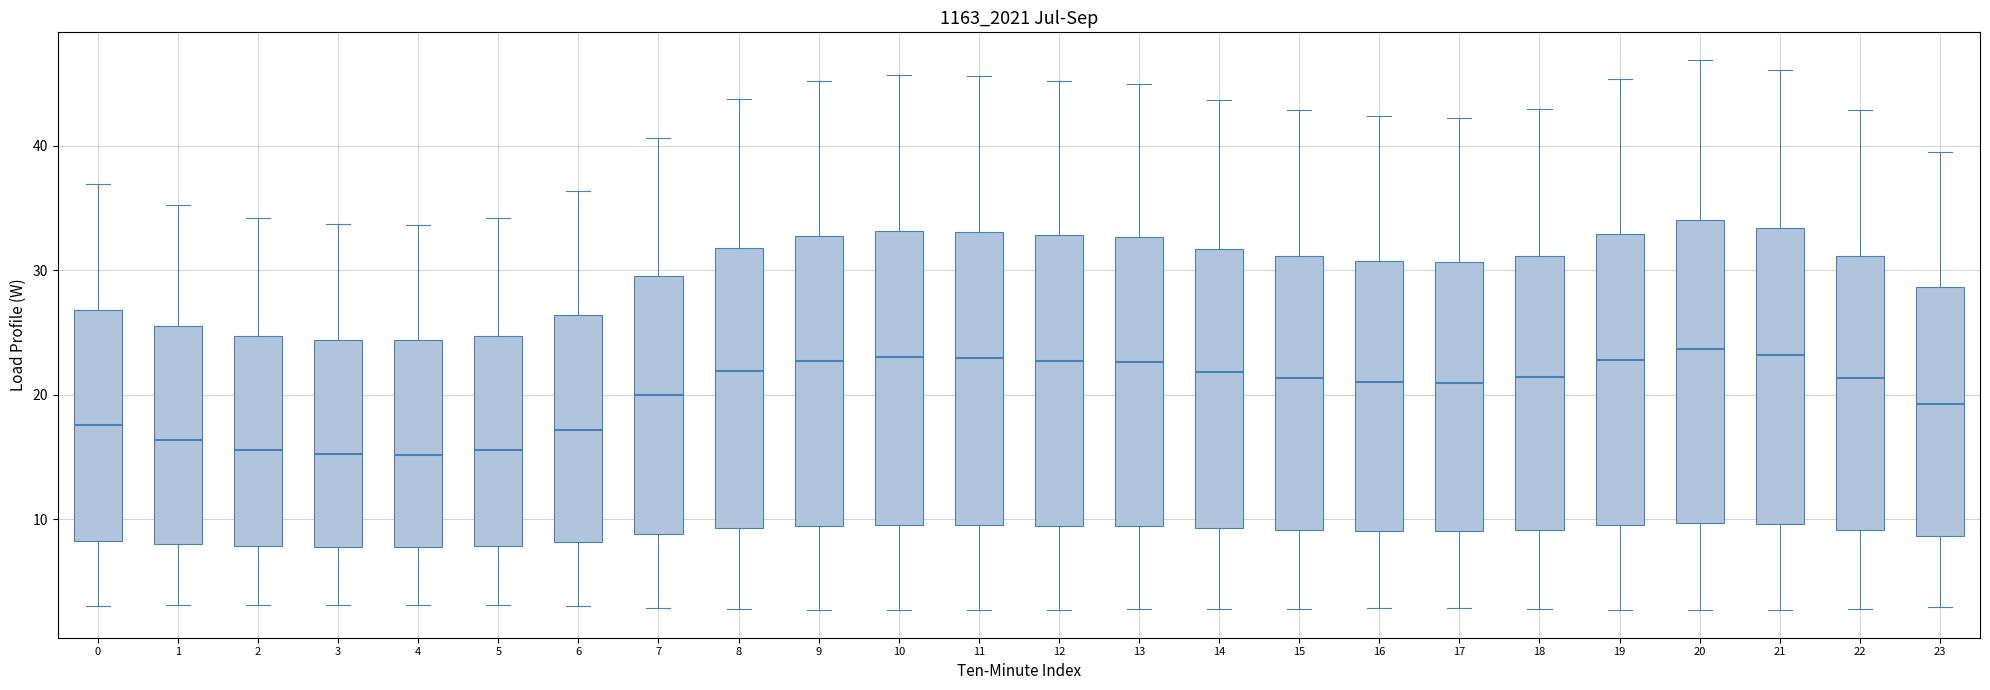

Reading left to right, transcribe this box plot: for each box, give where its median line is, the range the box spans, and where its two whiskers end, as read against the y-axis. The values are not printed on the chart, so give them approximately, as read against the axis.

0: median 18, box 8 to 27, whiskers 3 to 37
1: median 16, box 8 to 26, whiskers 3 to 35
2: median 16, box 8 to 25, whiskers 3 to 34
3: median 15, box 8 to 24, whiskers 3 to 34
4: median 15, box 8 to 24, whiskers 3 to 34
5: median 16, box 8 to 25, whiskers 3 to 34
6: median 17, box 8 to 26, whiskers 3 to 36
7: median 20, box 9 to 29, whiskers 3 to 41
8: median 22, box 9 to 32, whiskers 3 to 44
9: median 23, box 9 to 33, whiskers 3 to 45
10: median 23, box 10 to 33, whiskers 3 to 46
11: median 23, box 10 to 33, whiskers 3 to 46
12: median 23, box 9 to 33, whiskers 3 to 45
13: median 23, box 9 to 33, whiskers 3 to 45
14: median 22, box 9 to 32, whiskers 3 to 44
15: median 21, box 9 to 31, whiskers 3 to 43
16: median 21, box 9 to 31, whiskers 3 to 42
17: median 21, box 9 to 31, whiskers 3 to 42
18: median 21, box 9 to 31, whiskers 3 to 43
19: median 23, box 9 to 33, whiskers 3 to 45
20: median 24, box 10 to 34, whiskers 3 to 47
21: median 23, box 10 to 33, whiskers 3 to 46
22: median 21, box 9 to 31, whiskers 3 to 43
23: median 19, box 9 to 29, whiskers 3 to 39